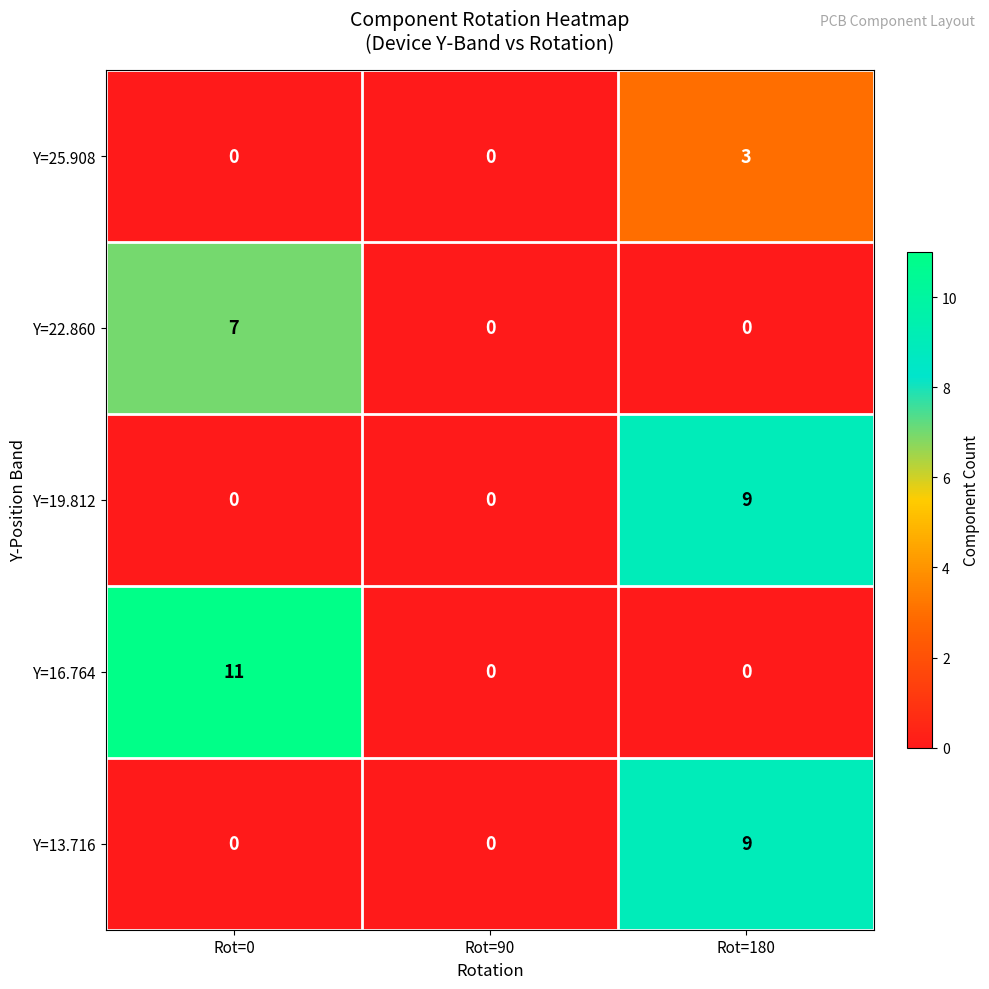

The Y=13.716 series shows 6 at Rot=180. True or false?

False